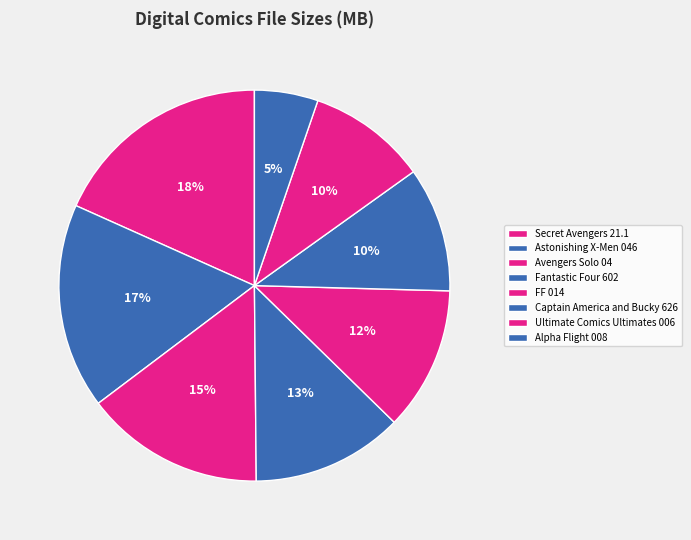

Is it true that Ultimate Comics Ultimates 006 is 10% of the pie?

True